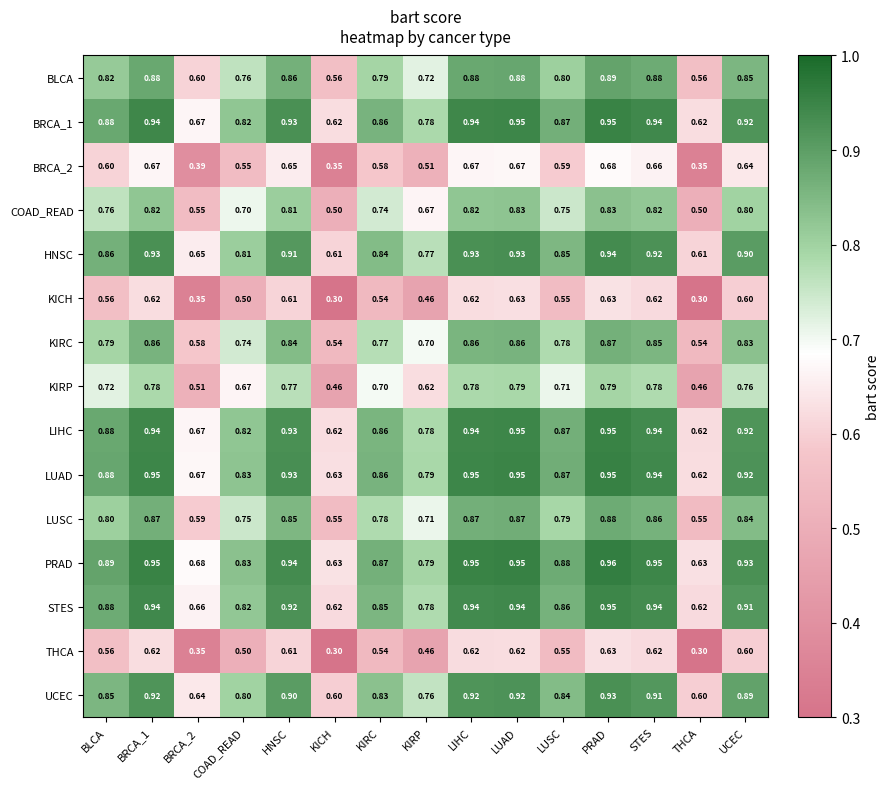

At which label does PRAD reach its peak?

PRAD